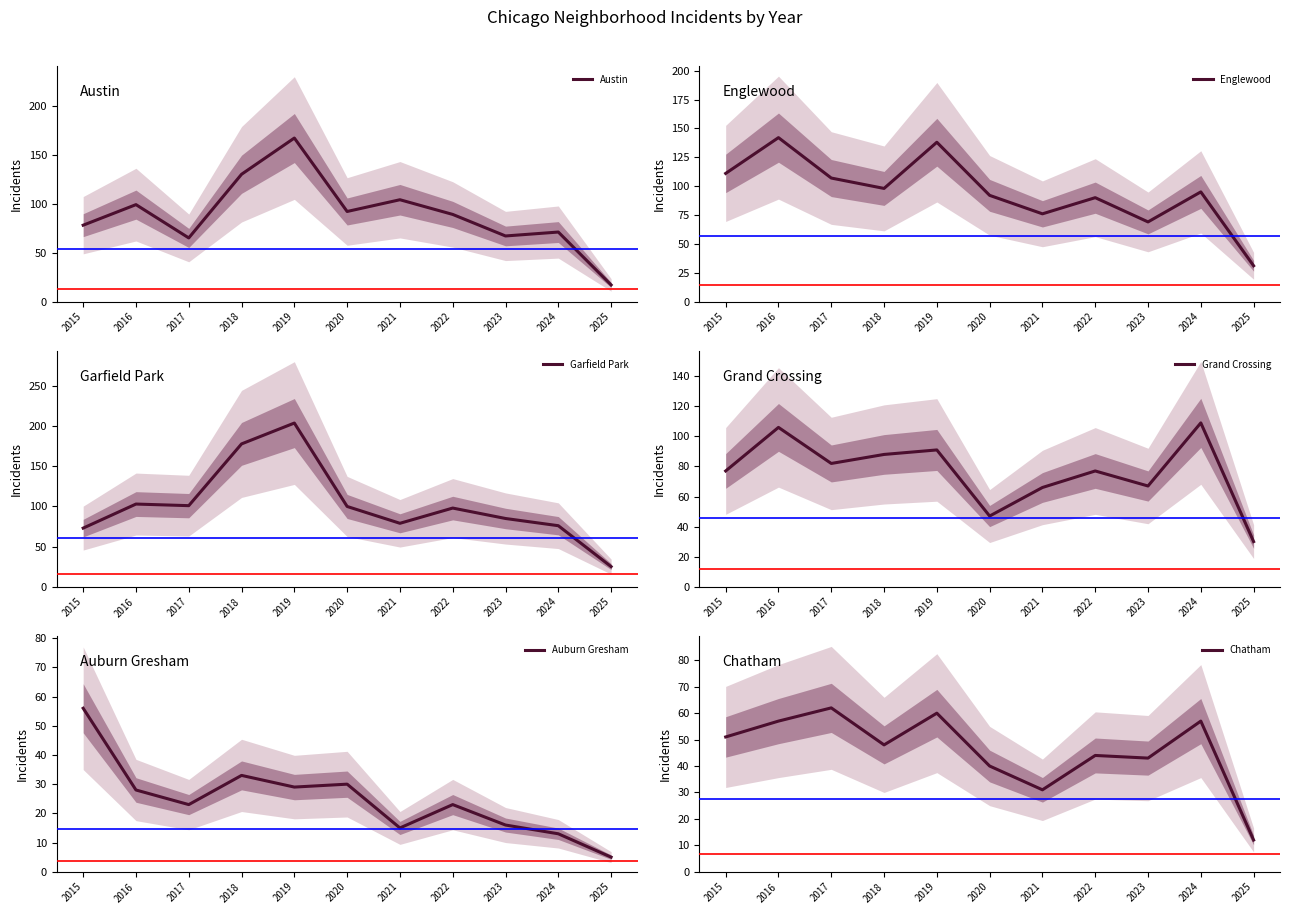

What is the value of the Grand Crossing point at the 1st from the left?

77